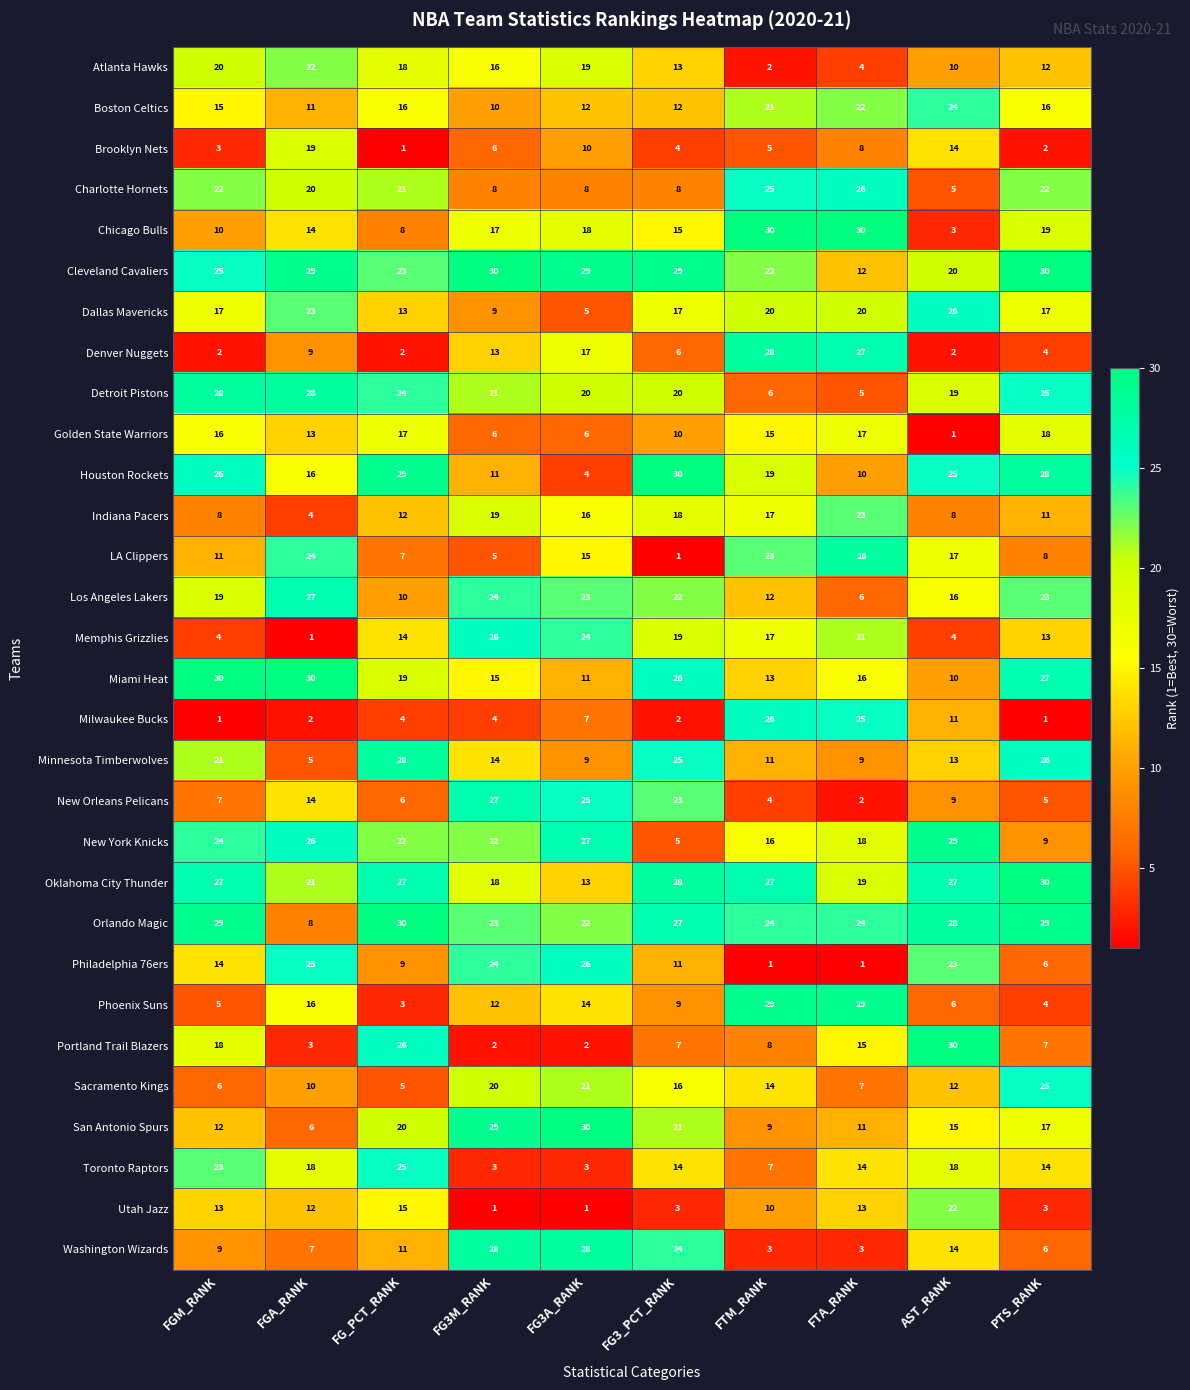

The value of Philadelphia 76ers at FTA_RANK is 1. True or false?

True